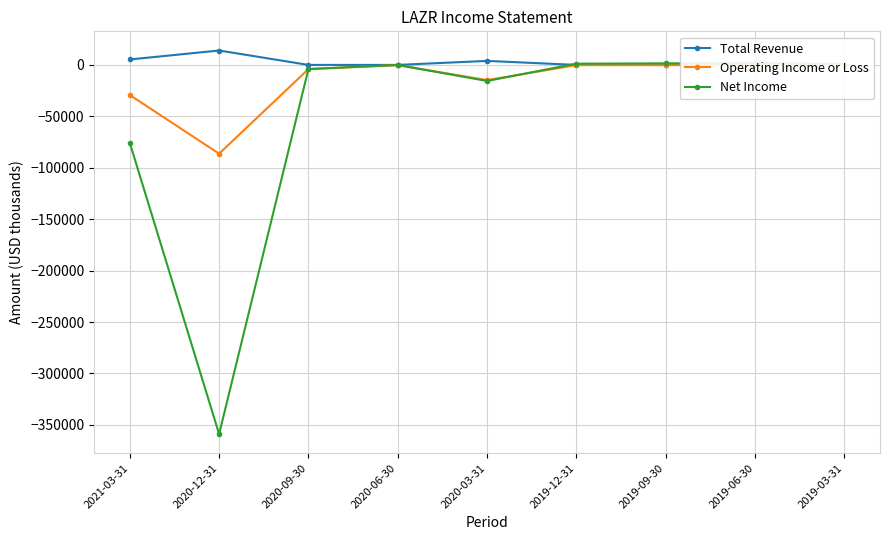

List the series in order of their overall mean, highest first.

Total Revenue, Operating Income or Loss, Net Income